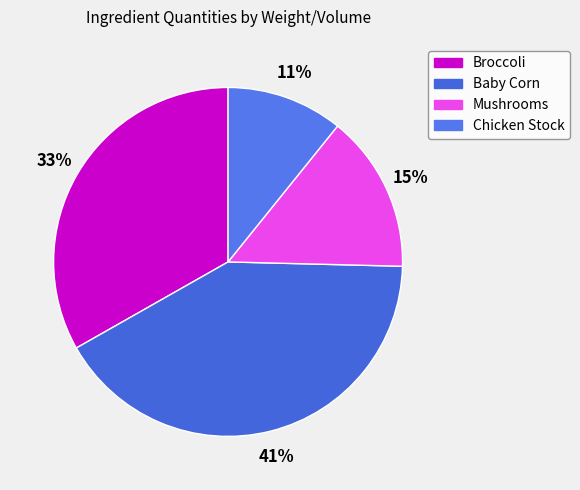

Is it true that Baby Corn is 51% of the pie?

False